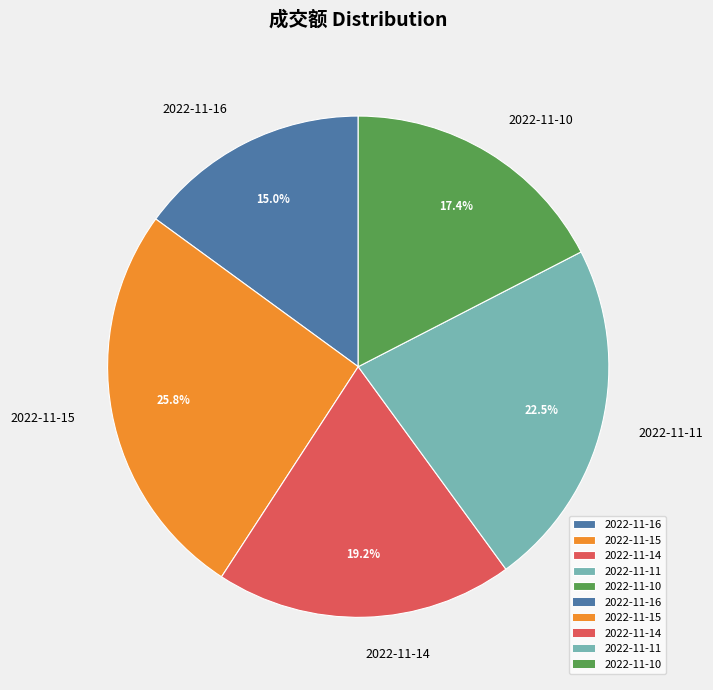

To the nearest percent, what percentage of the pie is 2022-11-16?

15%